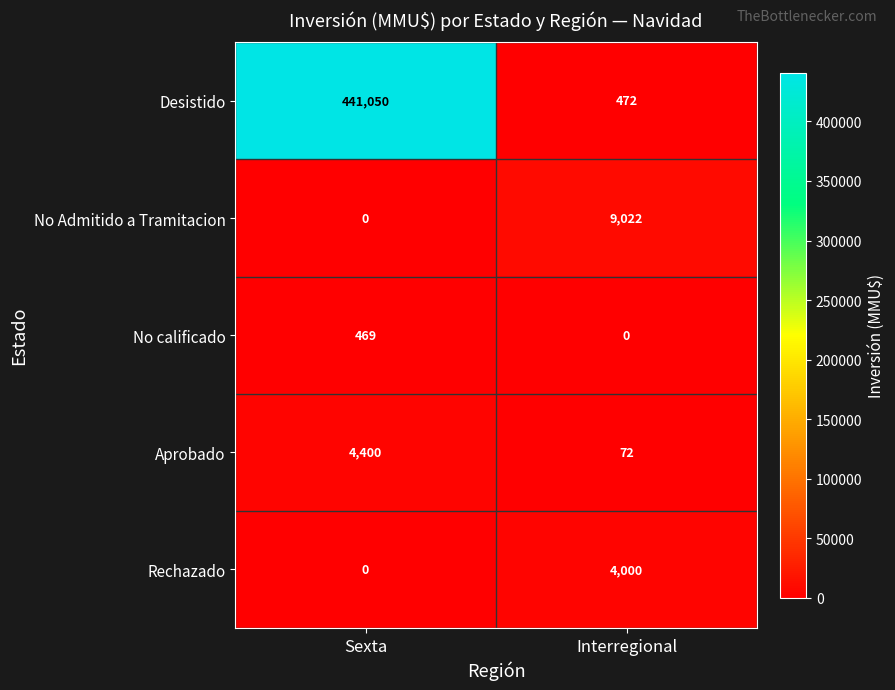

List the series in order of their peak value, lowest first.

No calificado, Rechazado, Aprobado, No Admitido a Tramitacion, Desistido